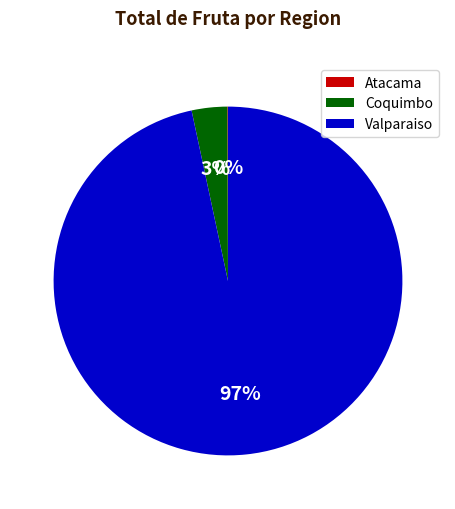

What is the largest slice in the pie chart?

Valparaiso